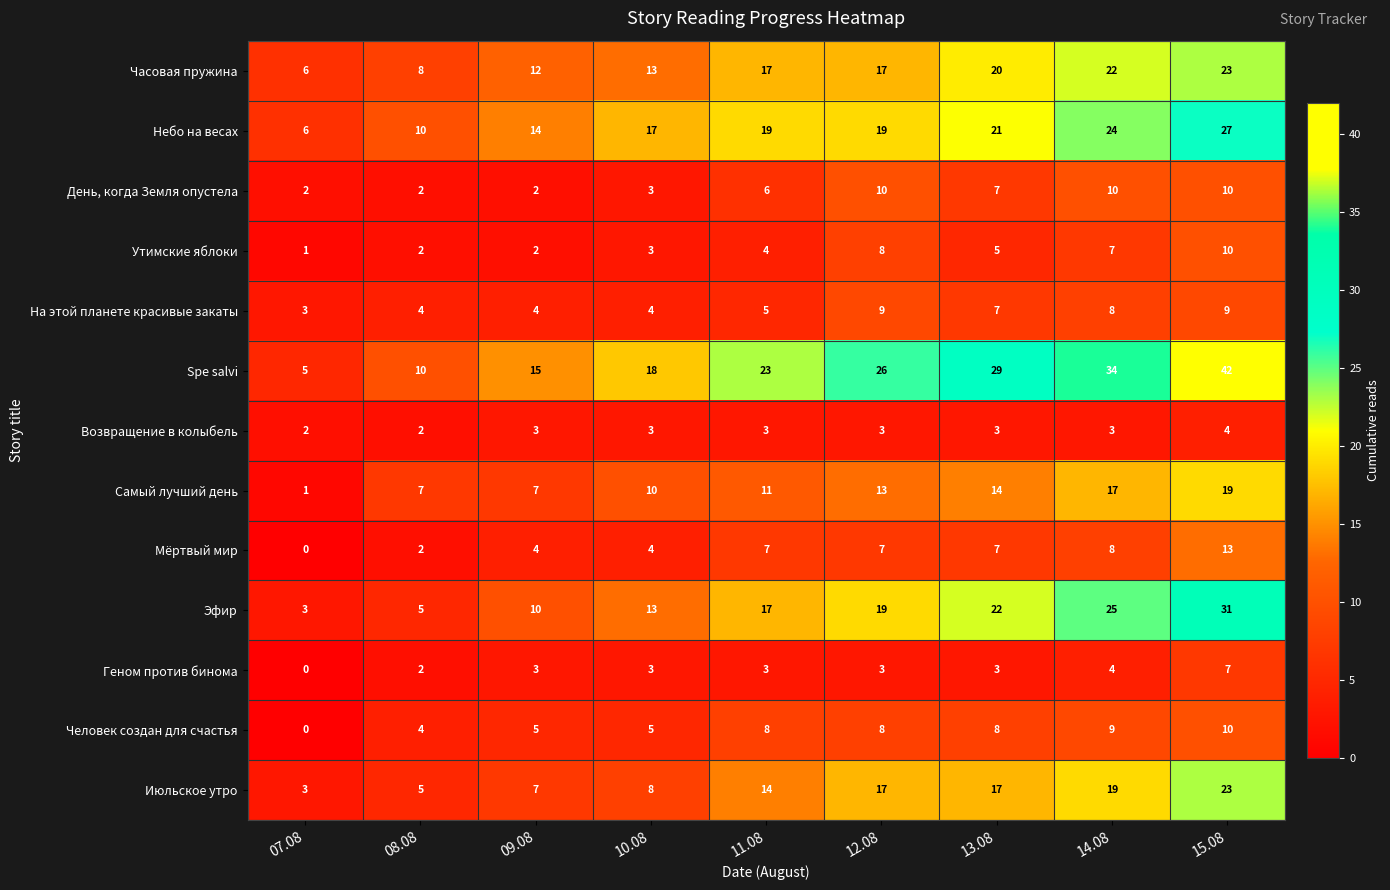

What is the average value of the Небо на весах series?

17